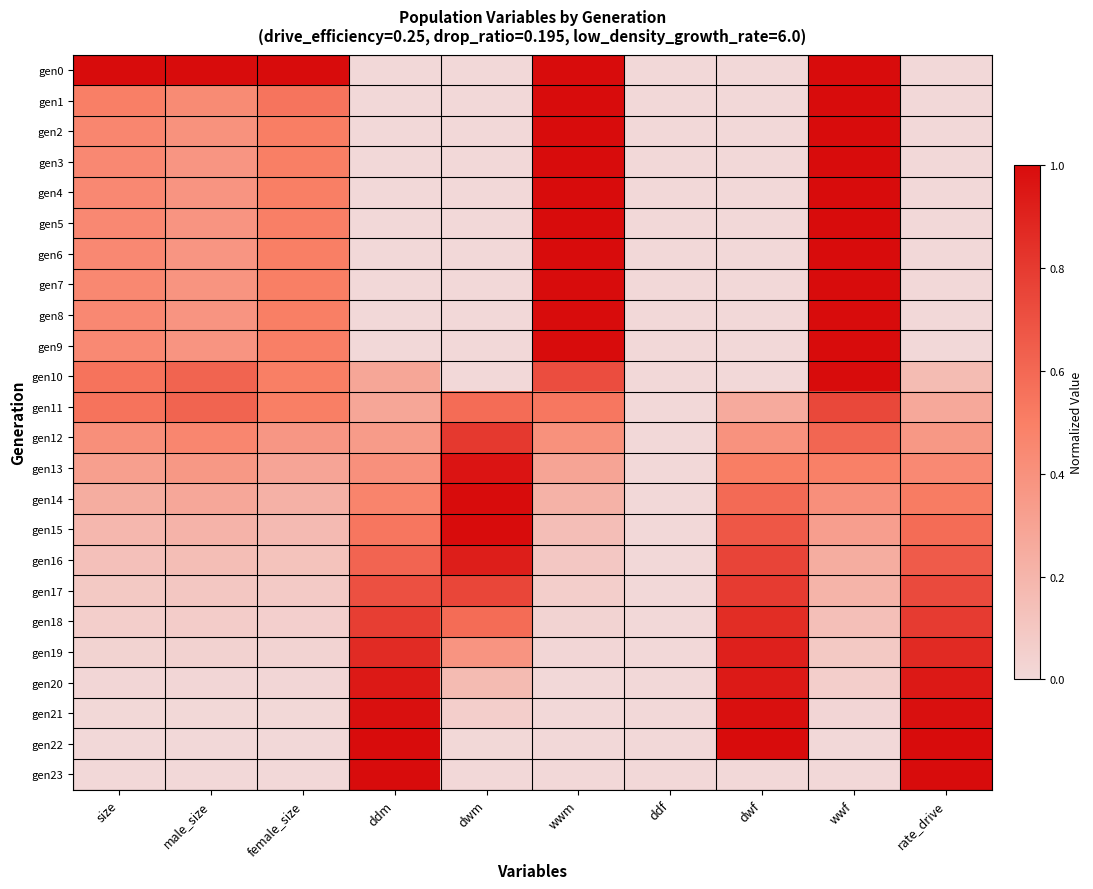

Reading left to right, transcribe all the data shown in this chart.

gen0: size=1.0	male_size=1.0	female_size=1.0	ddm=0.0	dwm=0.0	wwm=1.0	ddf=0.0	dwf=0.0	wwf=1.0	rate_drive=0.0
gen1: size=0.5	male_size=0.4	female_size=0.5	ddm=0.0	dwm=0.0	wwm=1.0	ddf=0.0	dwf=0.0	wwf=1.0	rate_drive=0.0
gen2: size=0.5	male_size=0.4	female_size=0.5	ddm=0.0	dwm=0.0	wwm=1.0	ddf=0.0	dwf=0.0	wwf=1.0	rate_drive=0.0
gen3: size=0.4	male_size=0.4	female_size=0.5	ddm=0.0	dwm=0.0	wwm=1.0	ddf=0.0	dwf=0.0	wwf=1.0	rate_drive=0.0
gen4: size=0.4	male_size=0.4	female_size=0.5	ddm=0.0	dwm=0.0	wwm=1.0	ddf=0.0	dwf=0.0	wwf=1.0	rate_drive=0.0
gen5: size=0.4	male_size=0.4	female_size=0.5	ddm=0.0	dwm=0.0	wwm=1.0	ddf=0.0	dwf=0.0	wwf=1.0	rate_drive=0.0
gen6: size=0.4	male_size=0.4	female_size=0.5	ddm=0.0	dwm=0.0	wwm=1.0	ddf=0.0	dwf=0.0	wwf=1.0	rate_drive=0.0
gen7: size=0.5	male_size=0.4	female_size=0.5	ddm=0.0	dwm=0.0	wwm=1.0	ddf=0.0	dwf=0.0	wwf=1.0	rate_drive=0.0
gen8: size=0.4	male_size=0.4	female_size=0.5	ddm=0.0	dwm=0.0	wwm=1.0	ddf=0.0	dwf=0.0	wwf=1.0	rate_drive=0.0
gen9: size=0.4	male_size=0.4	female_size=0.5	ddm=0.0	dwm=0.0	wwm=1.0	ddf=0.0	dwf=0.0	wwf=1.0	rate_drive=0.0
gen10: size=0.6	male_size=0.6	female_size=0.5	ddm=0.3	dwm=0.0	wwm=0.7	ddf=0.0	dwf=0.0	wwf=1.0	rate_drive=0.2
gen11: size=0.6	male_size=0.6	female_size=0.5	ddm=0.3	dwm=0.6	wwm=0.5	ddf=0.0	dwf=0.3	wwf=0.7	rate_drive=0.3
gen12: size=0.4	male_size=0.5	female_size=0.4	ddm=0.3	dwm=0.8	wwm=0.4	ddf=0.0	dwf=0.4	wwf=0.6	rate_drive=0.4
gen13: size=0.3	male_size=0.4	female_size=0.3	ddm=0.4	dwm=1.0	wwm=0.3	ddf=0.0	dwf=0.5	wwf=0.5	rate_drive=0.4
gen14: size=0.2	male_size=0.3	female_size=0.2	ddm=0.5	dwm=1.0	wwm=0.2	ddf=0.0	dwf=0.6	wwf=0.4	rate_drive=0.5
gen15: size=0.2	male_size=0.2	female_size=0.2	ddm=0.5	dwm=1.0	wwm=0.1	ddf=0.0	dwf=0.7	wwf=0.3	rate_drive=0.6
gen16: size=0.1	male_size=0.2	female_size=0.1	ddm=0.6	dwm=0.9	wwm=0.1	ddf=0.0	dwf=0.8	wwf=0.2	rate_drive=0.7
gen17: size=0.1	male_size=0.1	female_size=0.1	ddm=0.7	dwm=0.7	wwm=0.1	ddf=0.0	dwf=0.8	wwf=0.2	rate_drive=0.7
gen18: size=0.1	male_size=0.1	female_size=0.1	ddm=0.8	dwm=0.6	wwm=0.0	ddf=0.0	dwf=0.9	wwf=0.1	rate_drive=0.8
gen19: size=0.0	male_size=0.0	female_size=0.0	ddm=0.9	dwm=0.4	wwm=0.0	ddf=0.0	dwf=0.9	wwf=0.1	rate_drive=0.9
gen20: size=0.0	male_size=0.0	female_size=0.0	ddm=0.9	dwm=0.2	wwm=0.0	ddf=0.0	dwf=0.9	wwf=0.1	rate_drive=0.9
gen21: size=0.0	male_size=0.0	female_size=0.0	ddm=1.0	dwm=0.1	wwm=0.0	ddf=0.0	dwf=1.0	wwf=0.0	rate_drive=1.0
gen22: size=0.0	male_size=0.0	female_size=0.0	ddm=1.0	dwm=0.0	wwm=0.0	ddf=0.0	dwf=1.0	wwf=0.0	rate_drive=1.0
gen23: size=0.0	male_size=0.0	female_size=0.0	ddm=1.0	dwm=0.0	wwm=0.0	ddf=0.0	dwf=0.0	wwf=0.0	rate_drive=1.0